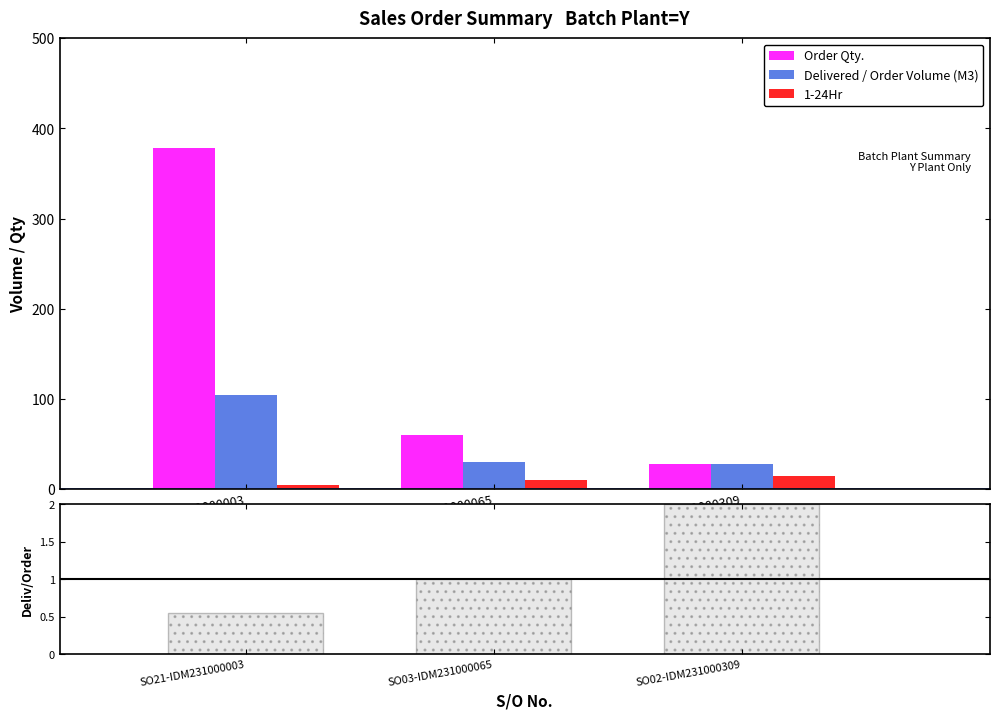

Is it true that Order Qty. equals 192.2 at SO21-IDM231000003?

False